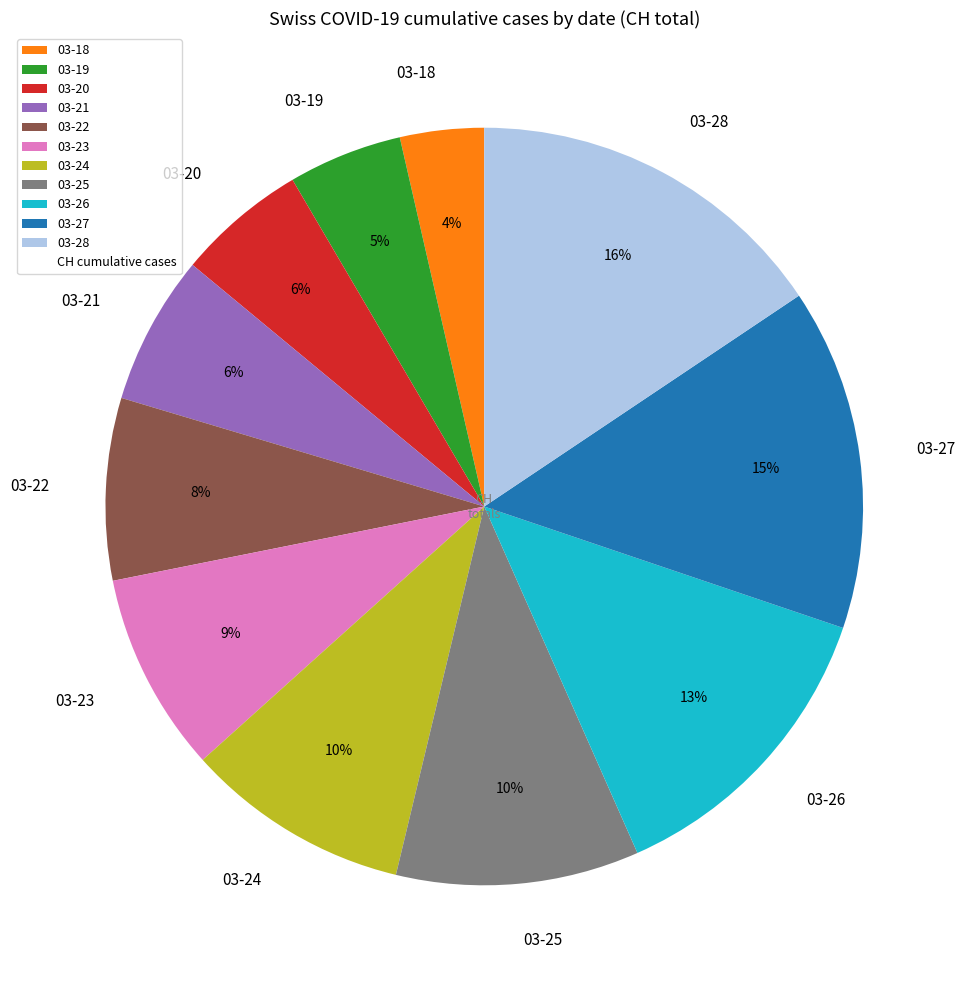

Which slice is the largest?

03-28